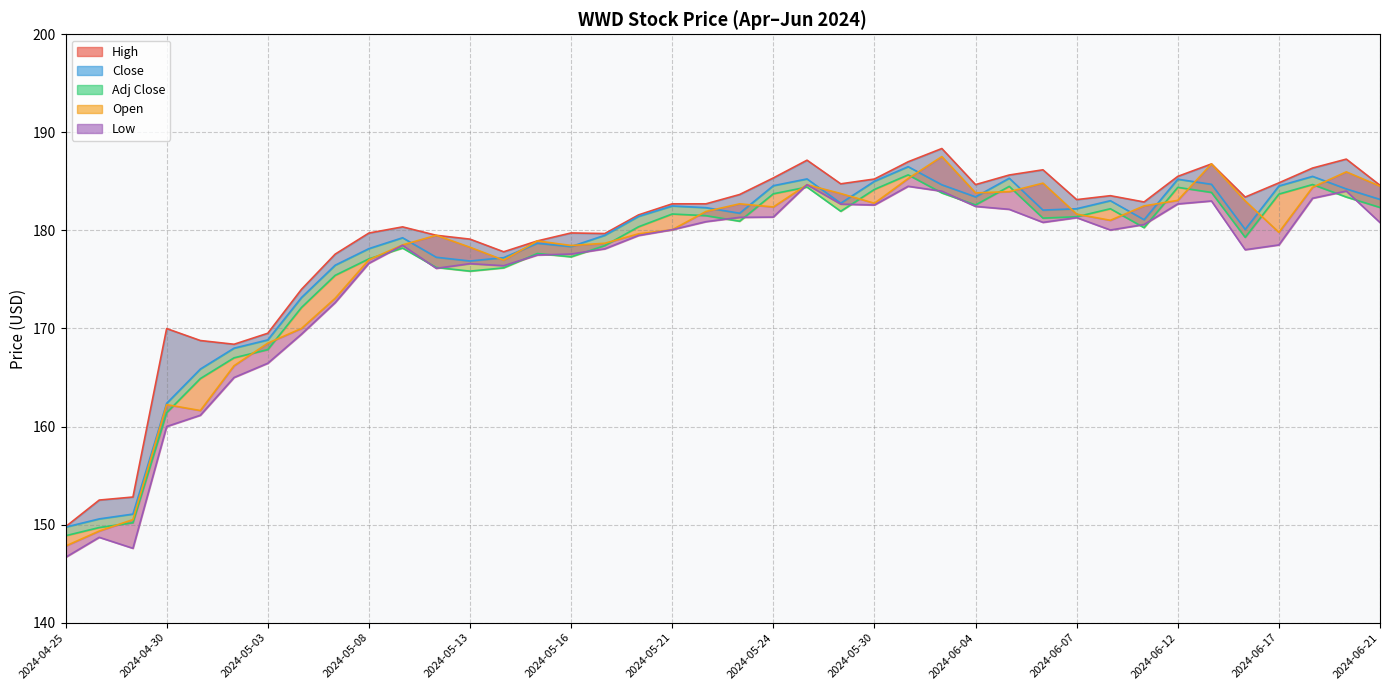

In Close, how many points are higher than both neighbors (excluding endpoints)?

9